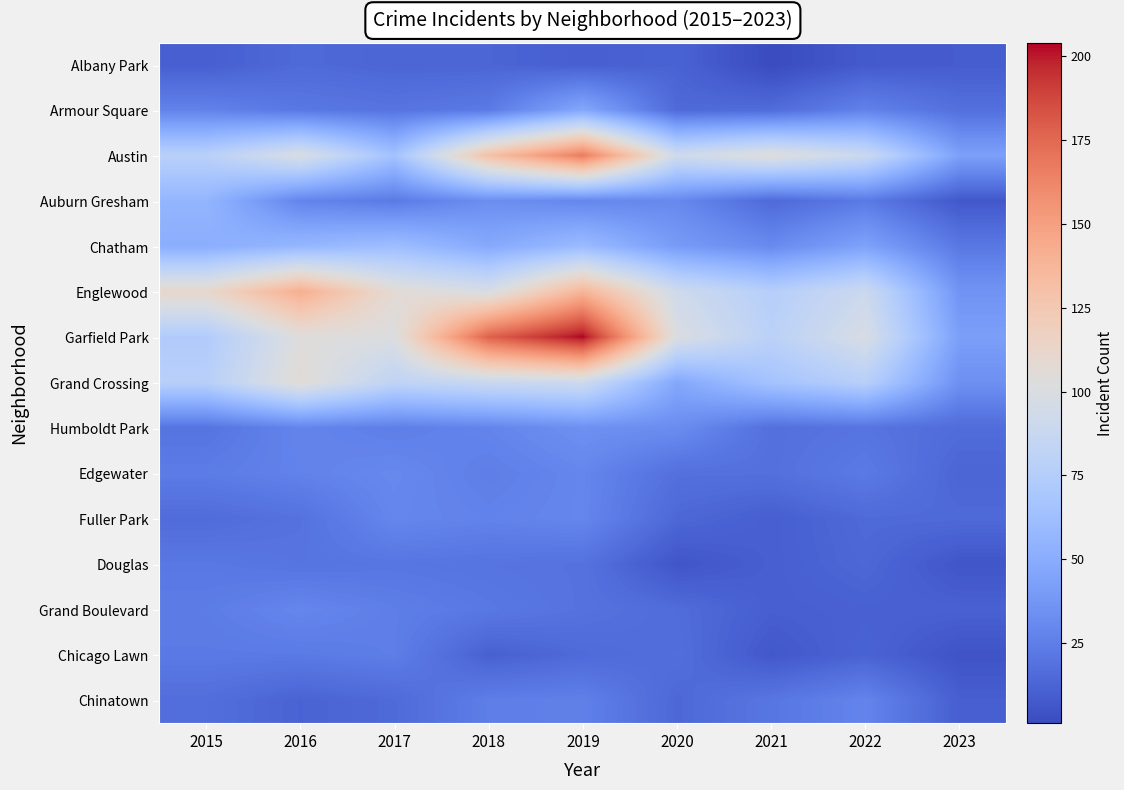

Which series changed the most between 2016 and 2021?

Englewood